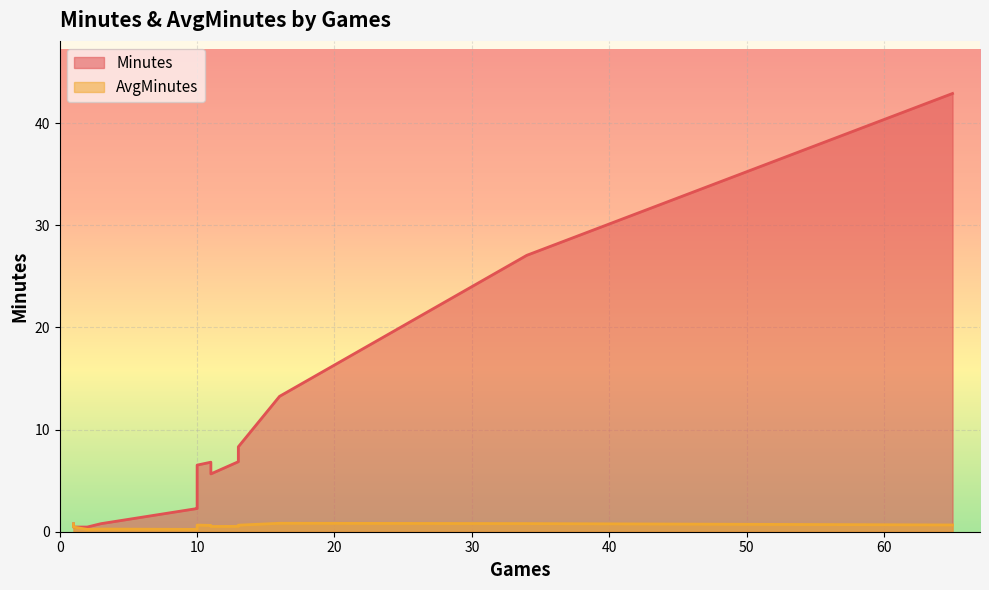

What is the smallest value displayed?

0.2